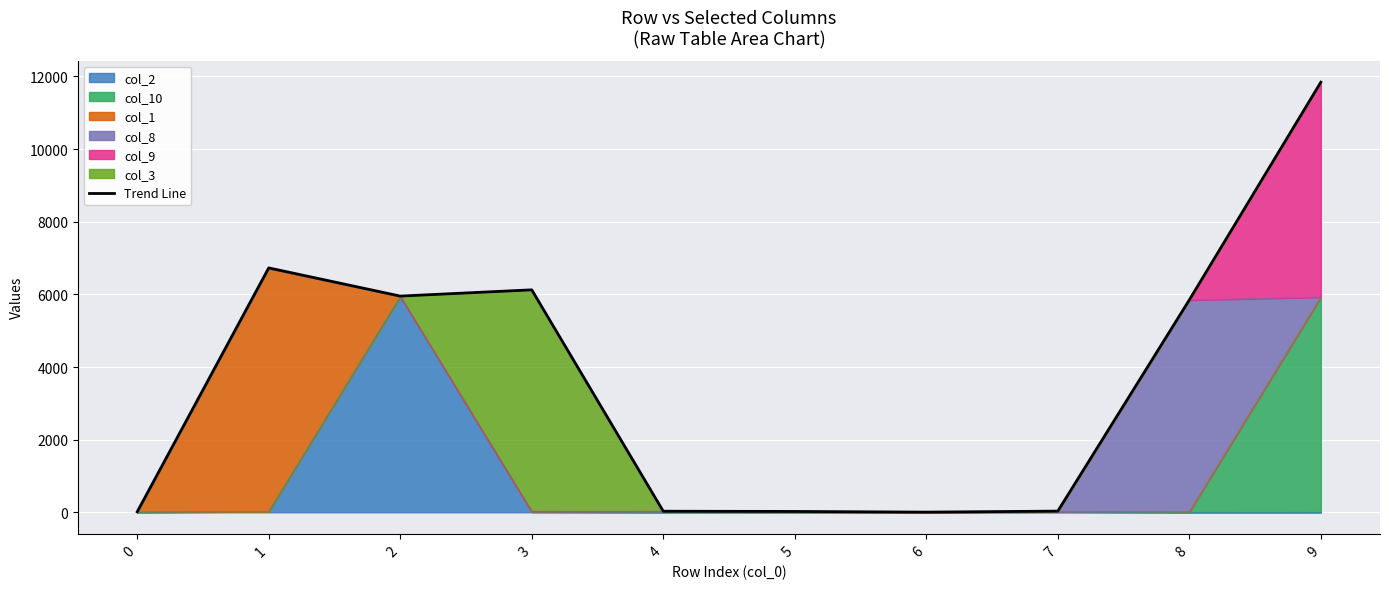

How many lines are shown in the chart?

1